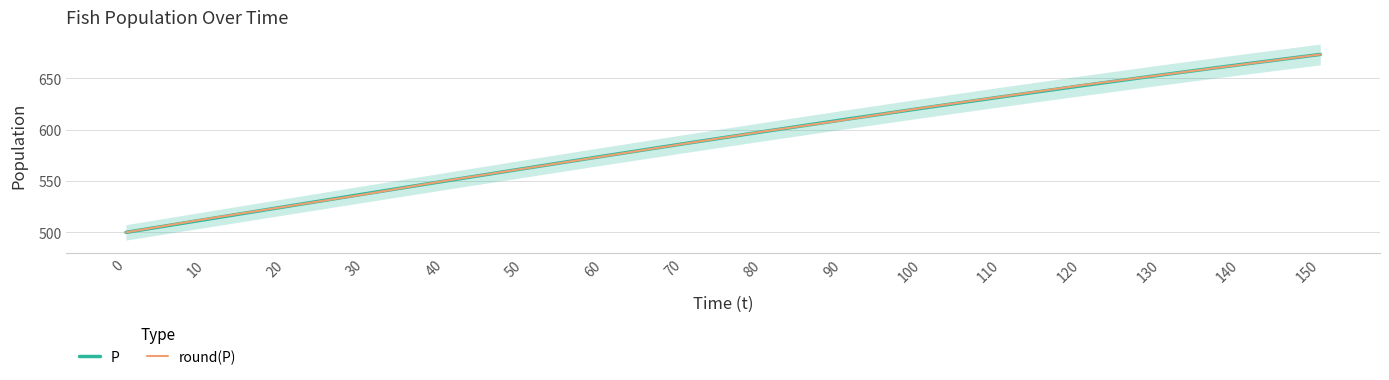

Where is round(P) nearest to the value 586?

70